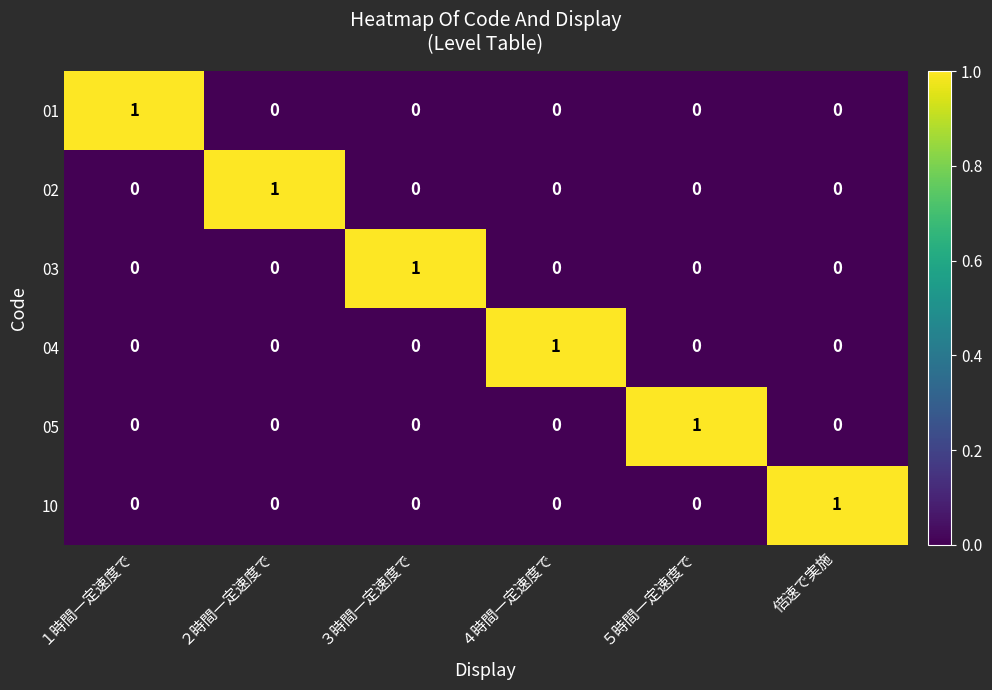

How many 02 values are between 0 and 1?

6